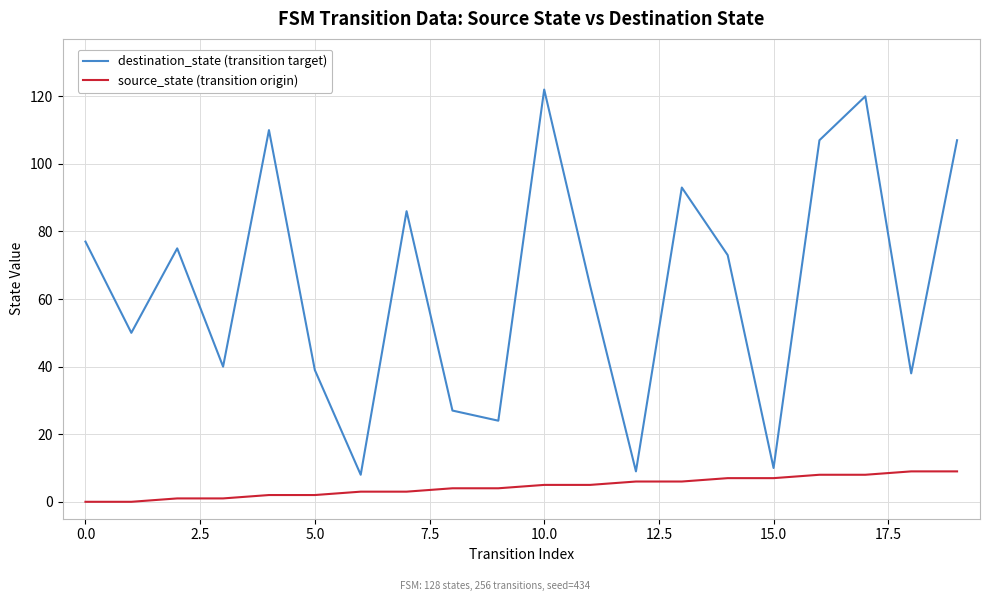

What is the difference between the maximum and minimum values in the destination_state (transition target) series?

114